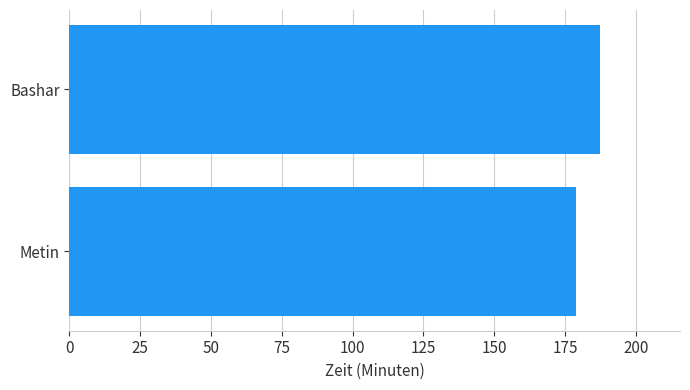

Reading bottom to top, extract all data points from this chart.

179.0	187.5